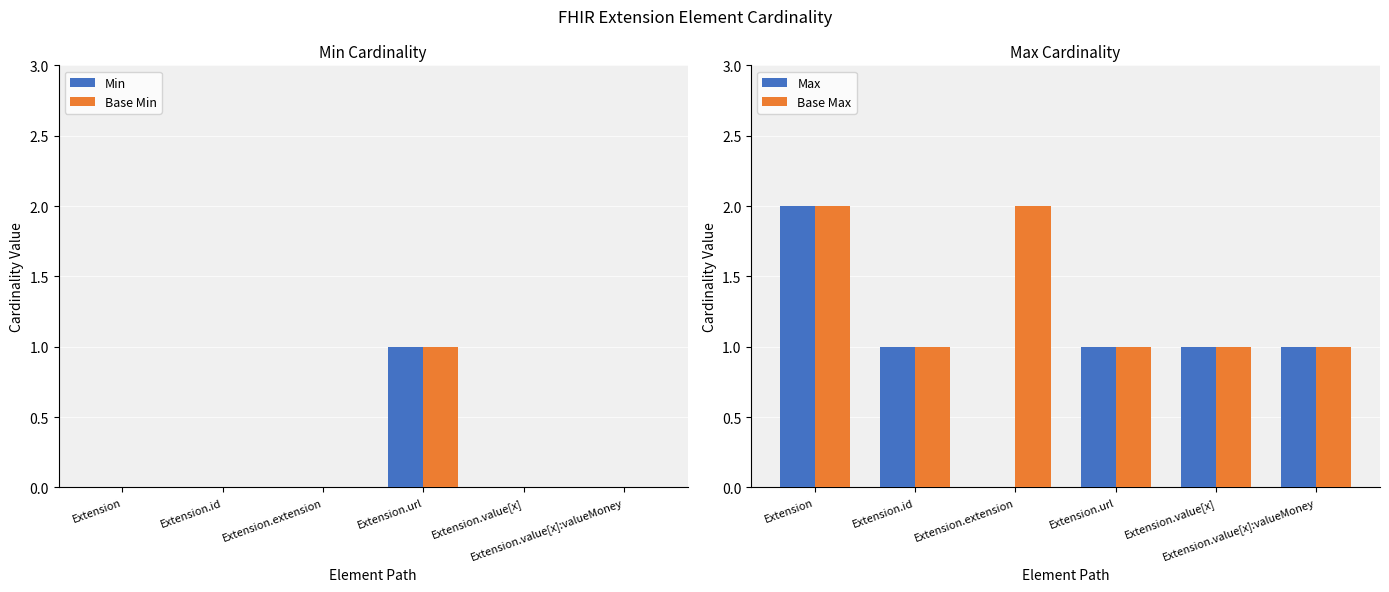

At Extension.id, list the series in order from largest to smallest.

Max, Base Max, Min, Base Min